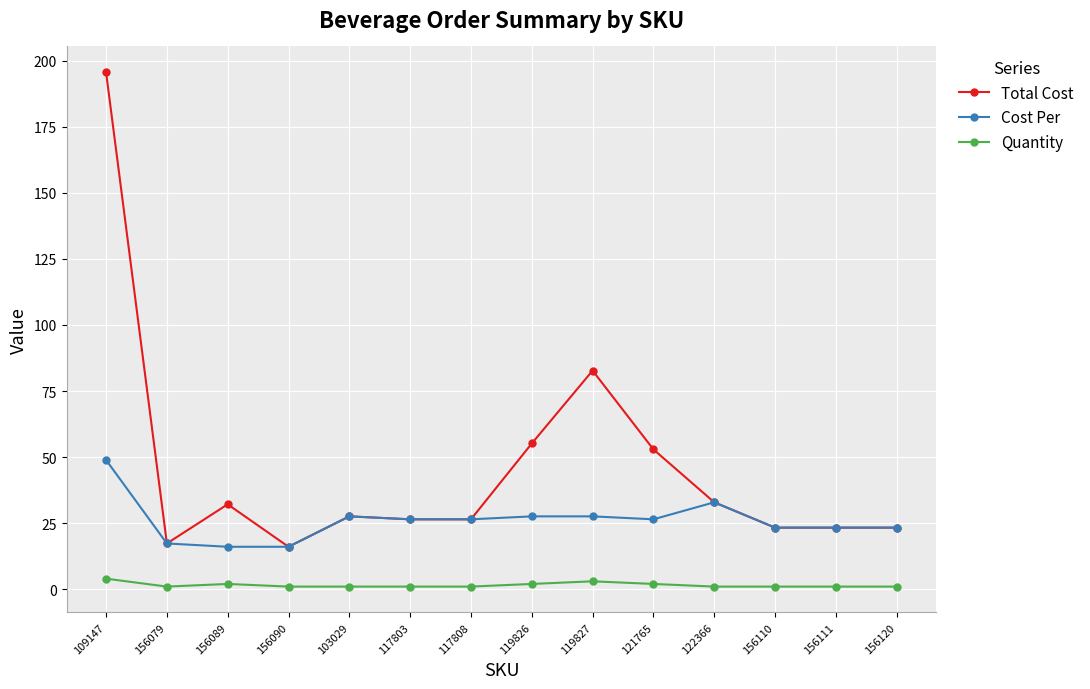

What is the total value across all series at 156120?

47.6